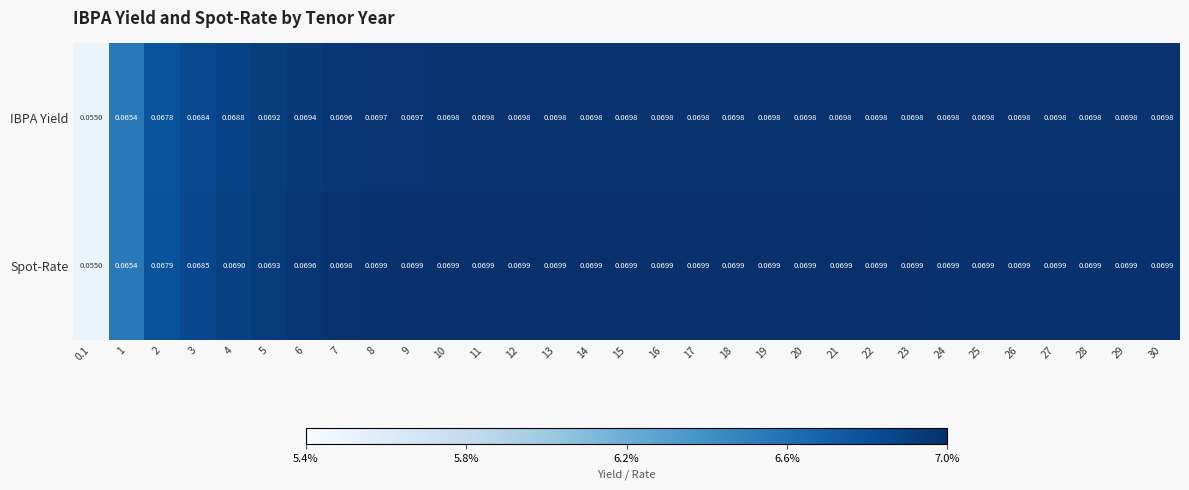

Which series changed the most between 0.1 and 2?

Spot-Rate